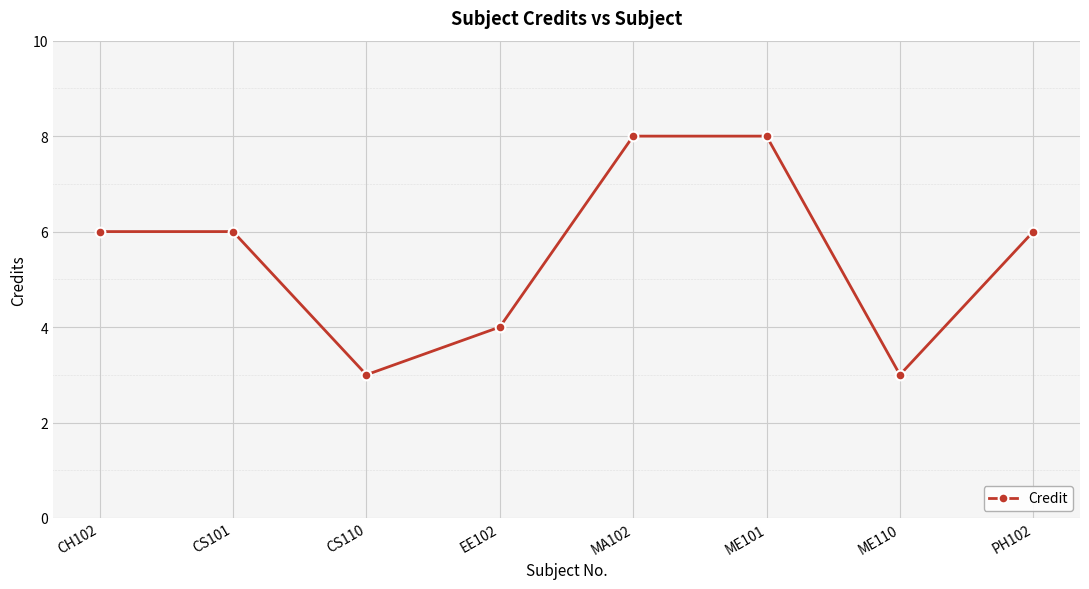

What is the sum of the values at CS101 and MA102?

14